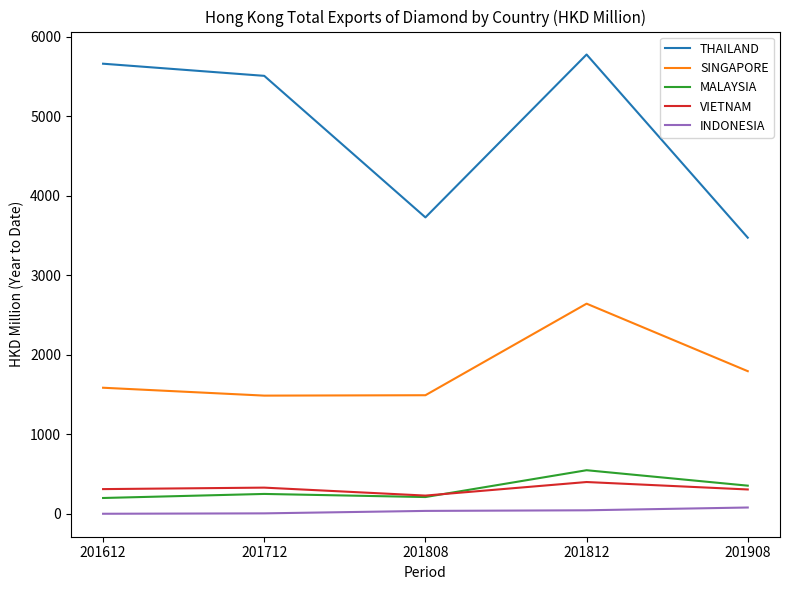

True or false: INDONESIA and SINGAPORE cross at least once.

False